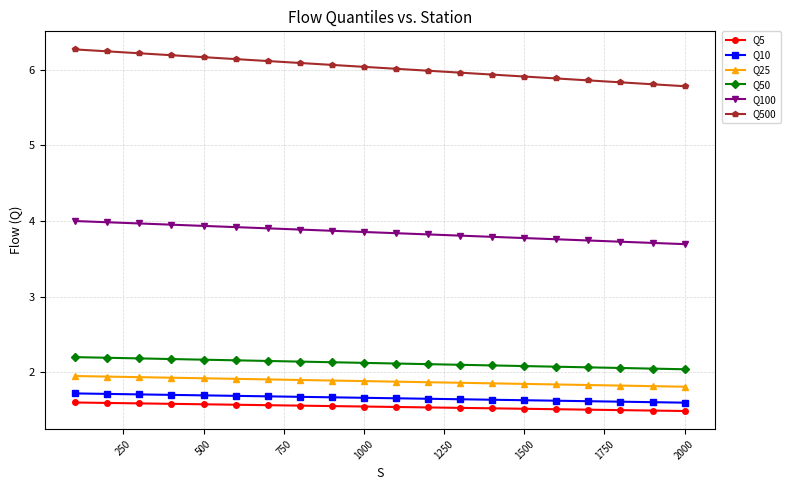

Which series has the widest spread of values?

Q500